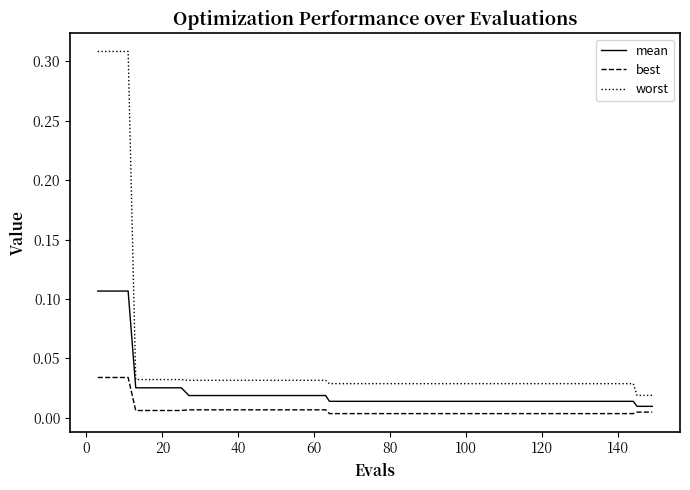

List the series in order of their peak value, lowest first.

best, mean, worst